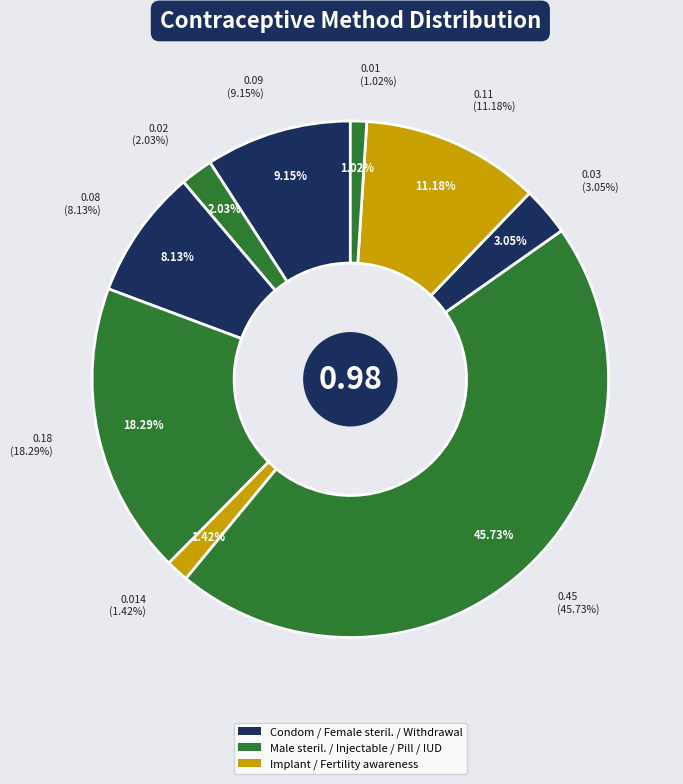

Which slice is the largest?

Pill